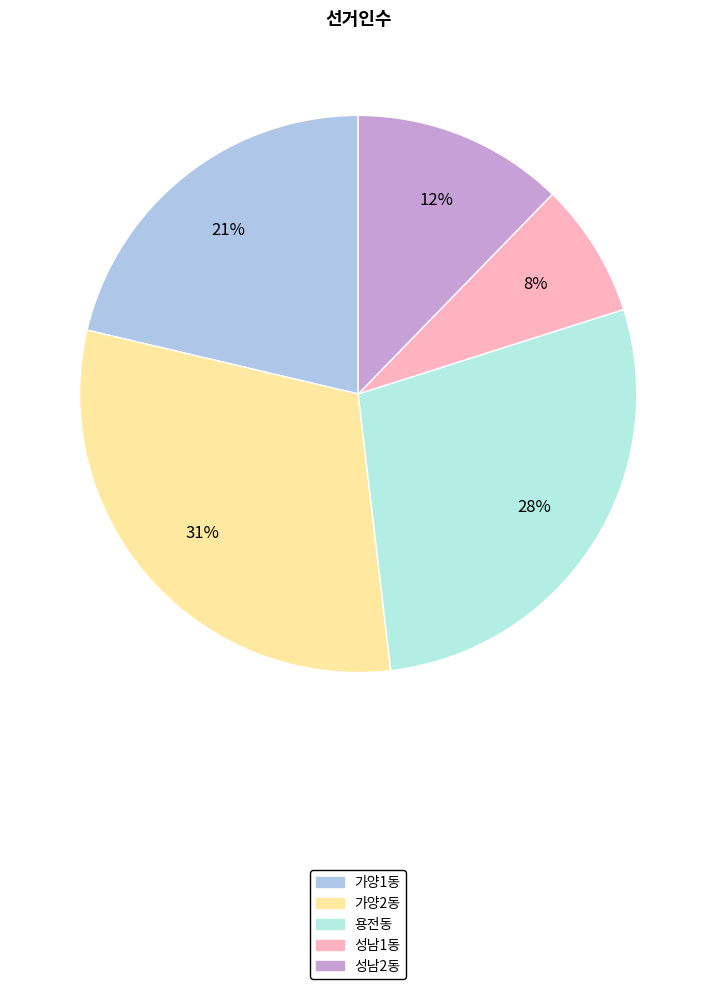

Does any single category account for the majority?

No